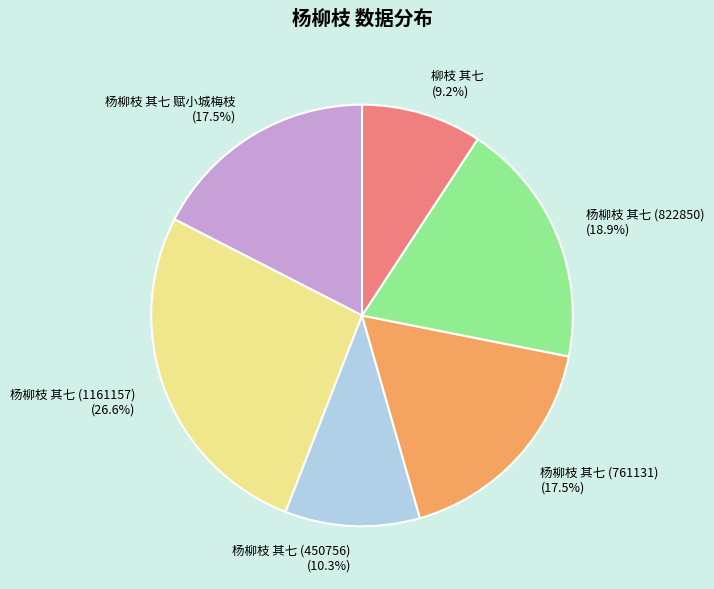

Does any single category account for the majority?

No